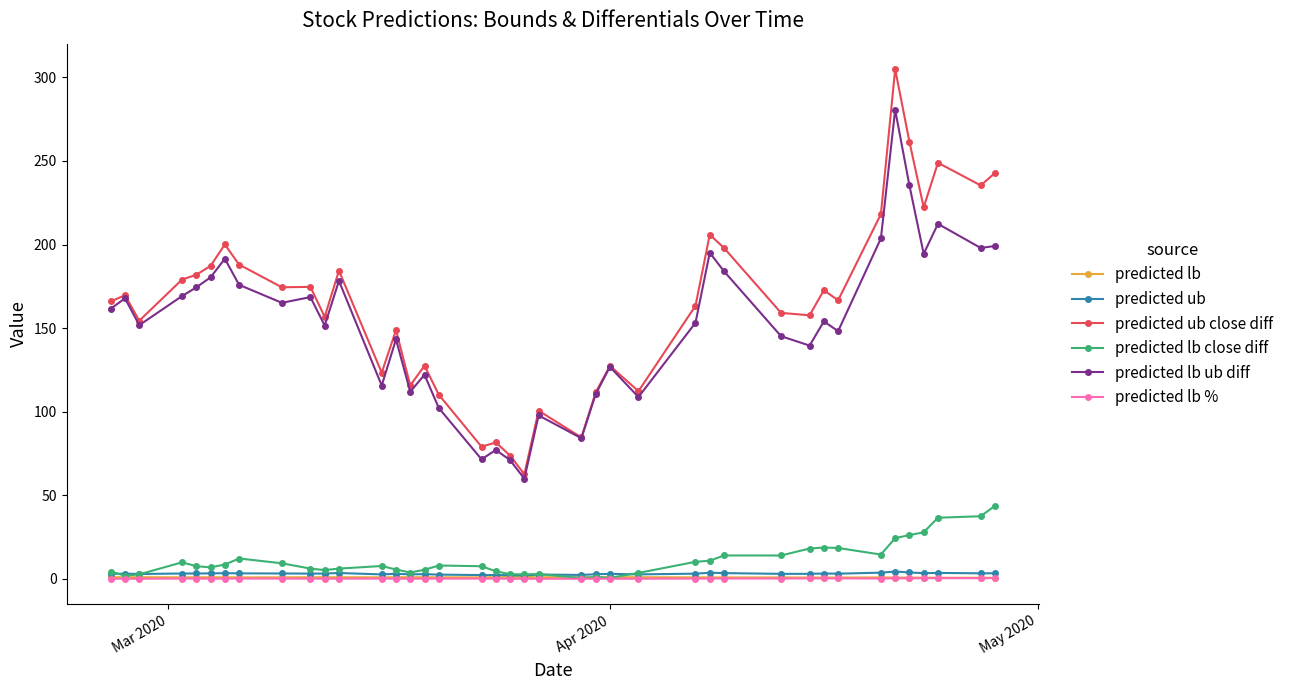

What is the value of the predicted lb ub diff point at the 8th from the left?

175.9